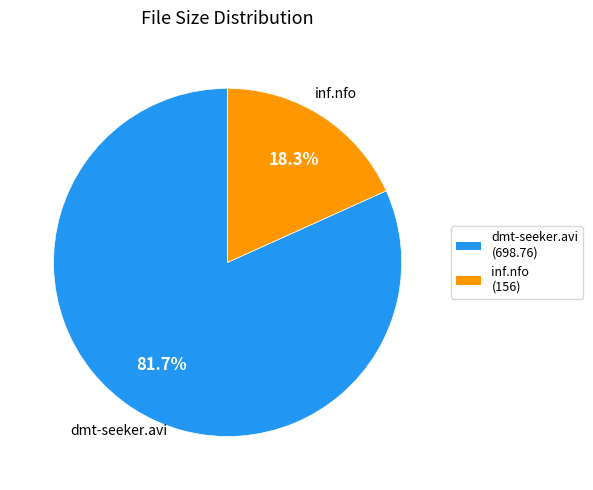

Is there any slice that represents more than half of the pie?

Yes